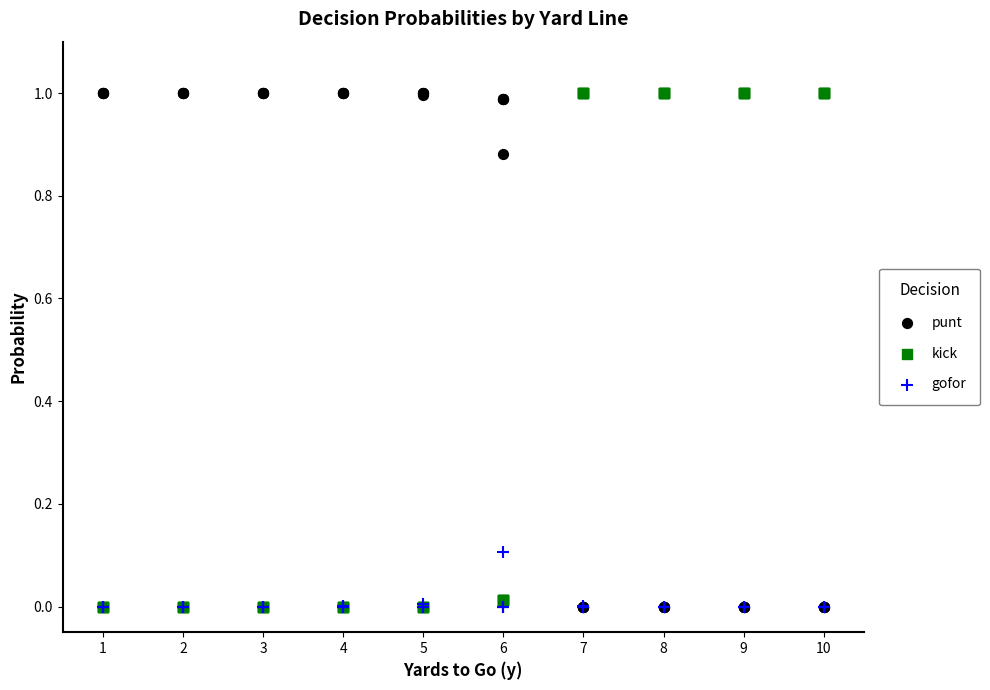

What are all the series names shown in the legend?

punt, kick, gofor